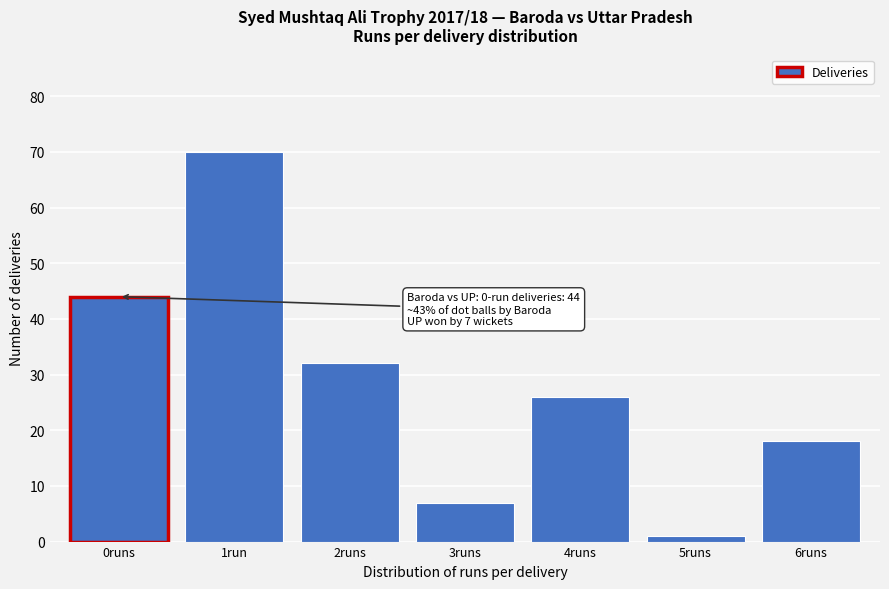

Reading left to right, extract all data points from this chart.

44	70	32	7	26	1	18